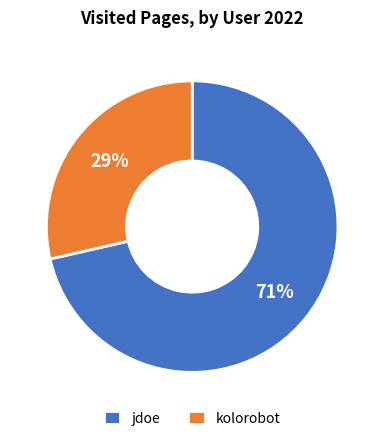

Combined, do kolorobot and jdoe account for over 50%?

Yes